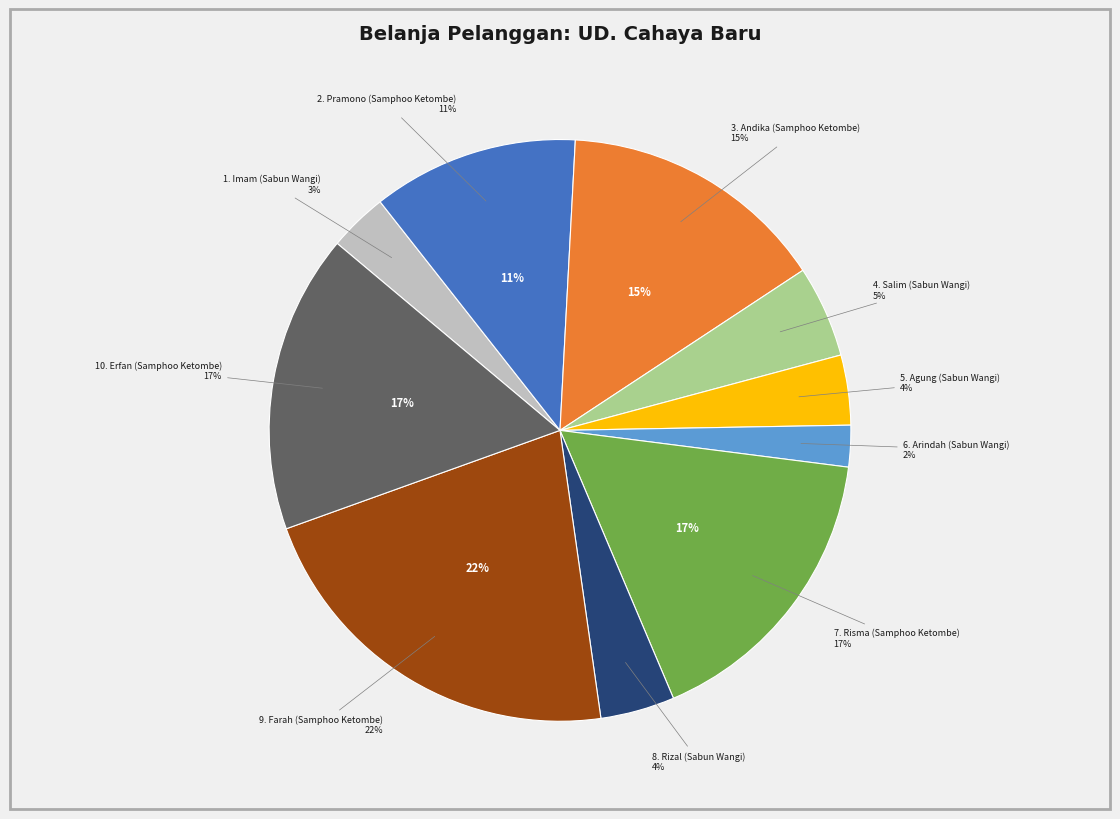

Do Imam (Sabun Wangi) and Salim (Sabun Wangi) together represent more than half of the pie?

No